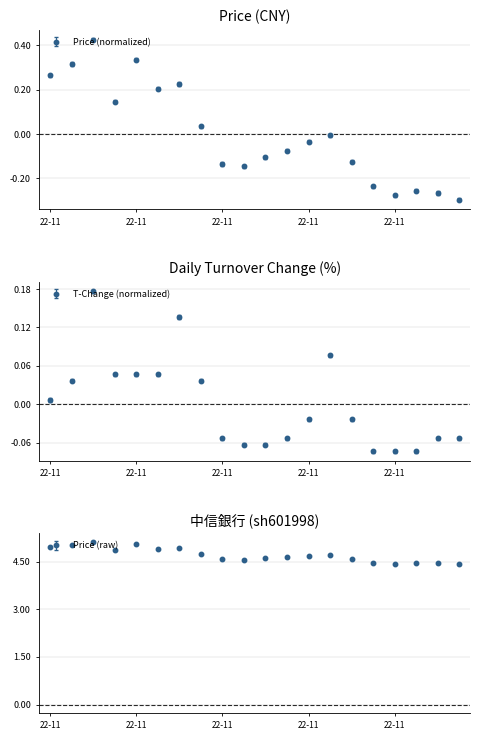

Is the value of price at 2022-11-15 greater than the value of t_change at 2022-11-09?

No